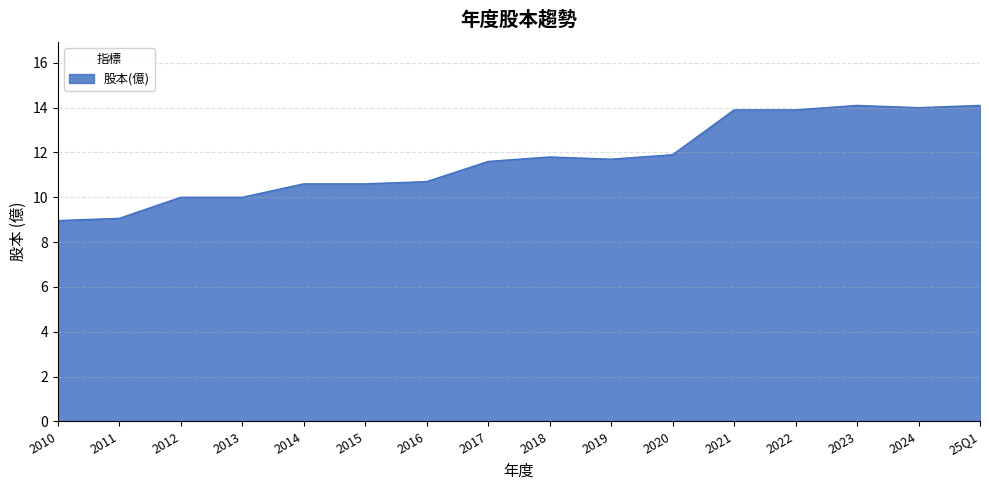

What value does the data have at 2013?

10.0